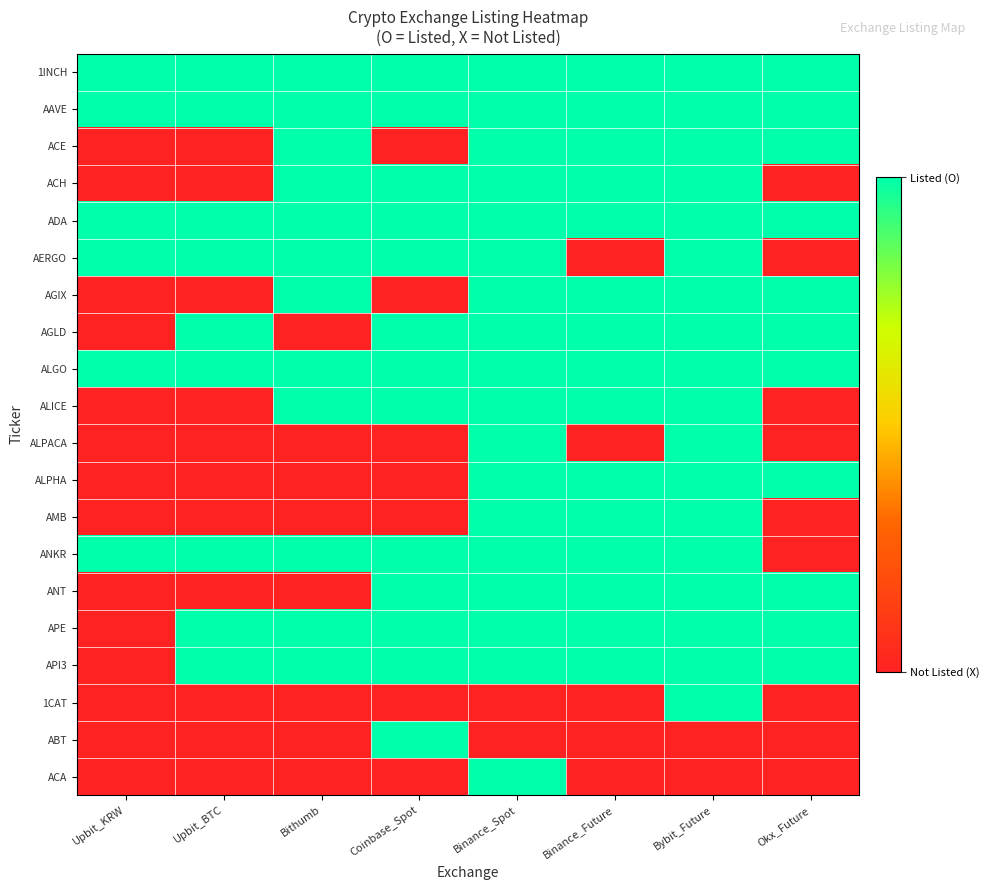

Reading left to right, extract all data points from this chart.

1INCH: Upbit_KRW=1	Upbit_BTC=1	Bithumb=1	Coinbase_Spot=1	Binance_Spot=1	Binance_Future=1	Bybit_Future=1	Okx_Future=1
AAVE: Upbit_KRW=1	Upbit_BTC=1	Bithumb=1	Coinbase_Spot=1	Binance_Spot=1	Binance_Future=1	Bybit_Future=1	Okx_Future=1
ACE: Upbit_KRW=0	Upbit_BTC=0	Bithumb=1	Coinbase_Spot=0	Binance_Spot=1	Binance_Future=1	Bybit_Future=1	Okx_Future=1
ACH: Upbit_KRW=0	Upbit_BTC=0	Bithumb=1	Coinbase_Spot=1	Binance_Spot=1	Binance_Future=1	Bybit_Future=1	Okx_Future=0
ADA: Upbit_KRW=1	Upbit_BTC=1	Bithumb=1	Coinbase_Spot=1	Binance_Spot=1	Binance_Future=1	Bybit_Future=1	Okx_Future=1
AERGO: Upbit_KRW=1	Upbit_BTC=1	Bithumb=1	Coinbase_Spot=1	Binance_Spot=1	Binance_Future=0	Bybit_Future=1	Okx_Future=0
AGIX: Upbit_KRW=0	Upbit_BTC=0	Bithumb=1	Coinbase_Spot=0	Binance_Spot=1	Binance_Future=1	Bybit_Future=1	Okx_Future=1
AGLD: Upbit_KRW=0	Upbit_BTC=1	Bithumb=0	Coinbase_Spot=1	Binance_Spot=1	Binance_Future=1	Bybit_Future=1	Okx_Future=1
ALGO: Upbit_KRW=1	Upbit_BTC=1	Bithumb=1	Coinbase_Spot=1	Binance_Spot=1	Binance_Future=1	Bybit_Future=1	Okx_Future=1
ALICE: Upbit_KRW=0	Upbit_BTC=0	Bithumb=1	Coinbase_Spot=1	Binance_Spot=1	Binance_Future=1	Bybit_Future=1	Okx_Future=0
ALPACA: Upbit_KRW=0	Upbit_BTC=0	Bithumb=0	Coinbase_Spot=0	Binance_Spot=1	Binance_Future=0	Bybit_Future=1	Okx_Future=0
ALPHA: Upbit_KRW=0	Upbit_BTC=0	Bithumb=0	Coinbase_Spot=0	Binance_Spot=1	Binance_Future=1	Bybit_Future=1	Okx_Future=1
AMB: Upbit_KRW=0	Upbit_BTC=0	Bithumb=0	Coinbase_Spot=0	Binance_Spot=1	Binance_Future=1	Bybit_Future=1	Okx_Future=0
ANKR: Upbit_KRW=1	Upbit_BTC=1	Bithumb=1	Coinbase_Spot=1	Binance_Spot=1	Binance_Future=1	Bybit_Future=1	Okx_Future=0
ANT: Upbit_KRW=0	Upbit_BTC=0	Bithumb=0	Coinbase_Spot=1	Binance_Spot=1	Binance_Future=1	Bybit_Future=1	Okx_Future=1
APE: Upbit_KRW=0	Upbit_BTC=1	Bithumb=1	Coinbase_Spot=1	Binance_Spot=1	Binance_Future=1	Bybit_Future=1	Okx_Future=1
API3: Upbit_KRW=0	Upbit_BTC=1	Bithumb=1	Coinbase_Spot=1	Binance_Spot=1	Binance_Future=1	Bybit_Future=1	Okx_Future=1
1CAT: Upbit_KRW=0	Upbit_BTC=0	Bithumb=0	Coinbase_Spot=0	Binance_Spot=0	Binance_Future=0	Bybit_Future=1	Okx_Future=0
ABT: Upbit_KRW=0	Upbit_BTC=0	Bithumb=0	Coinbase_Spot=1	Binance_Spot=0	Binance_Future=0	Bybit_Future=0	Okx_Future=0
ACA: Upbit_KRW=0	Upbit_BTC=0	Bithumb=0	Coinbase_Spot=0	Binance_Spot=1	Binance_Future=0	Bybit_Future=0	Okx_Future=0